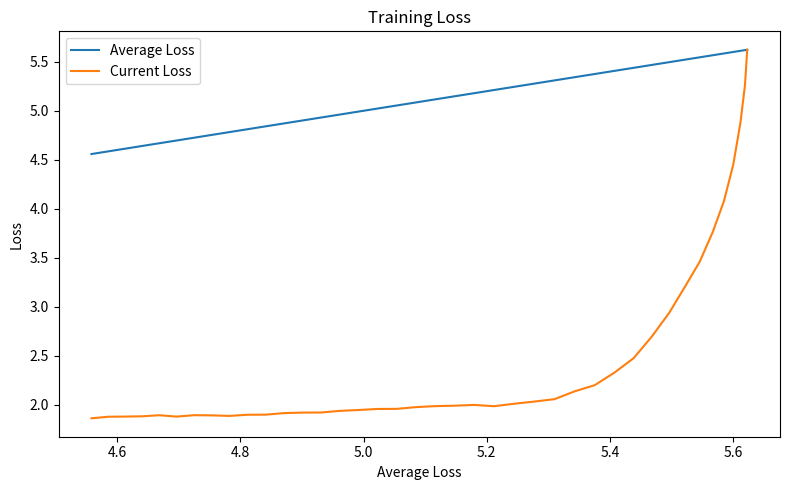

Reading left to right, list all the values displayed in this chart.

Average Loss: 5.6	5.6	5.6	5.6	5.6	5.6	5.5	5.5	5.5	5.5	5.4	5.4	5.4	5.3	5.3	5.3	5.2	5.2	5.2	5.1	5.1	5.1	5.1	5.0	5.0	5.0	4.9	4.9	4.9	4.8	4.8	4.8	4.8	4.7	4.7	4.7	4.6	4.6	4.6	4.6
Current Loss: 5.6	5.3	4.9	4.4	4.1	3.8	3.5	3.2	2.9	2.7	2.5	2.3	2.2	2.1	2.1	2.0	2.0	2.0	2.0	2.0	2.0	2.0	2.0	2.0	1.9	1.9	1.9	1.9	1.9	1.9	1.9	1.9	1.9	1.9	1.9	1.9	1.9	1.9	1.9	1.9